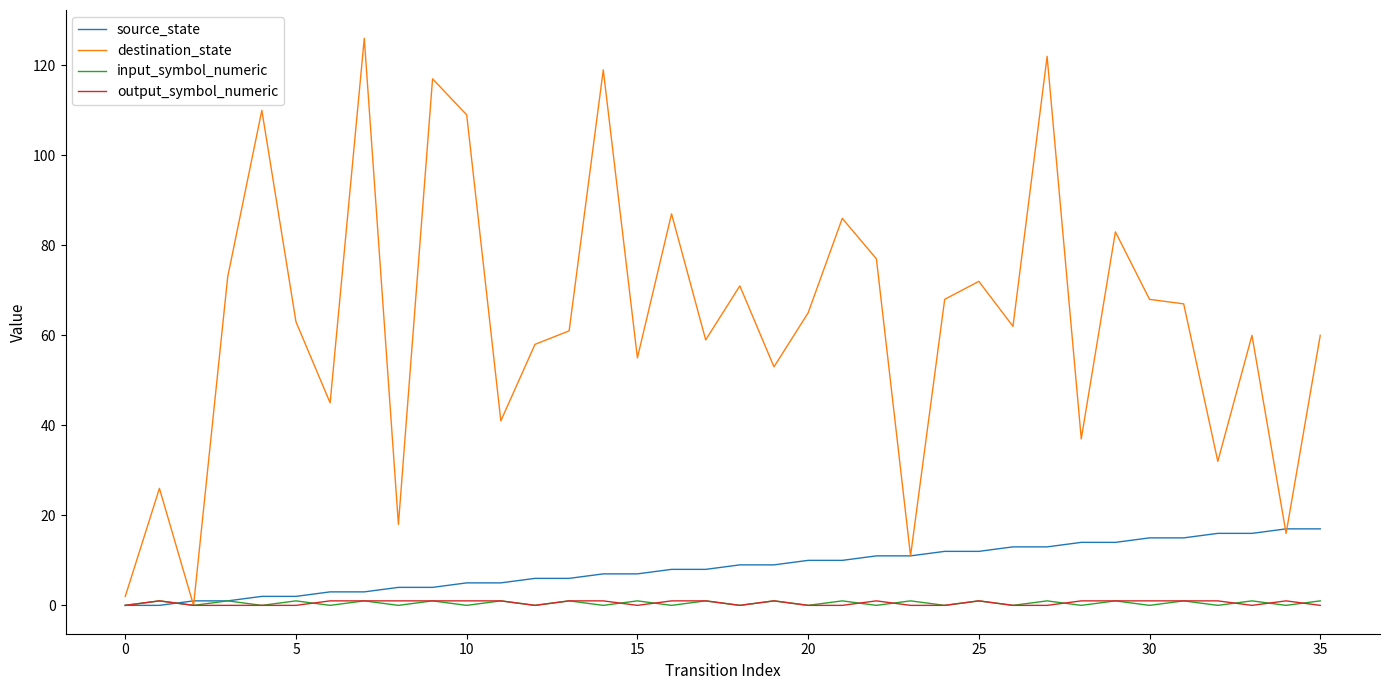

Which series has the largest total across all categories?

destination_state